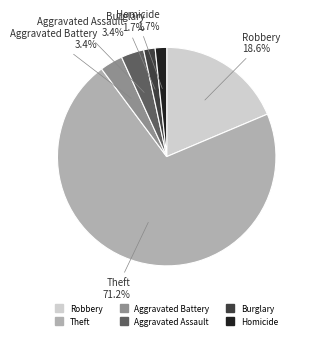

To the nearest percent, what is the average slice percentage?

17%